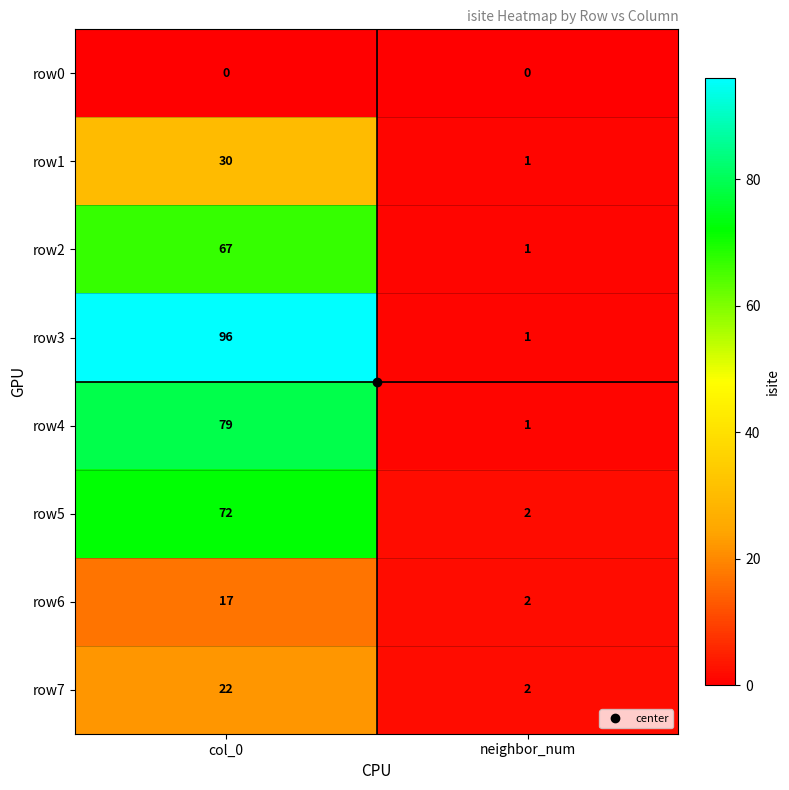

Is it true that row2 equals 97 at col_0?

False